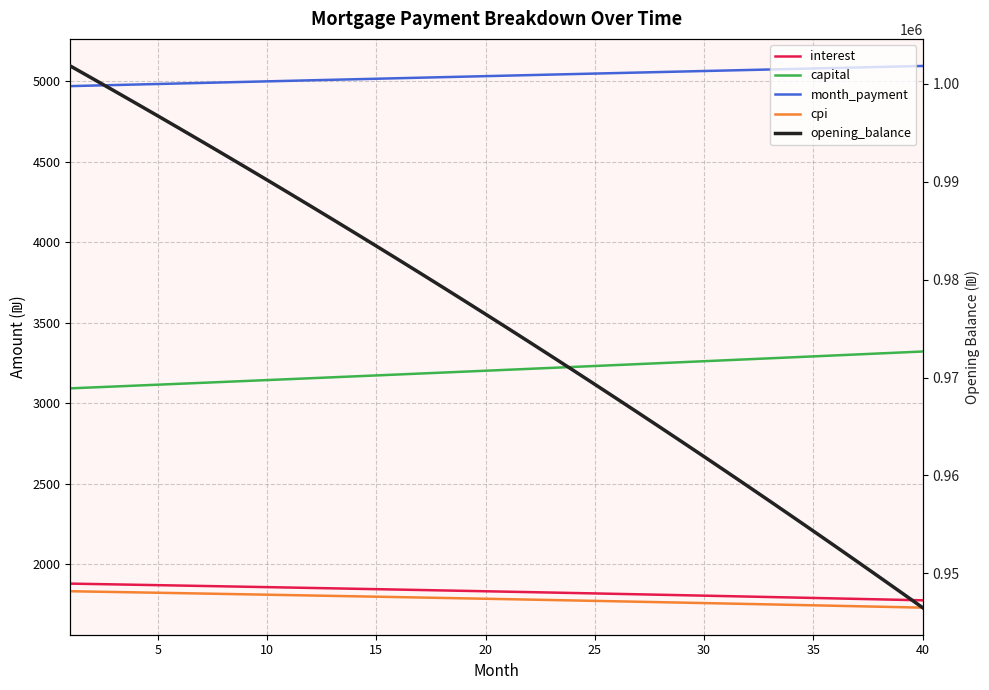

Is this an area chart (filled region under the line)?

No